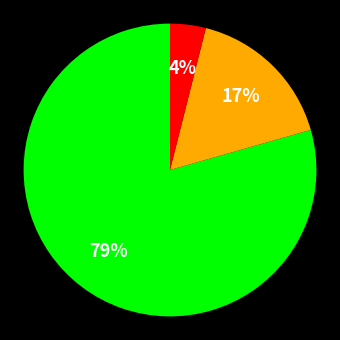

To the nearest percent, what is the difference between the largest and smallest slice percentages?

75%